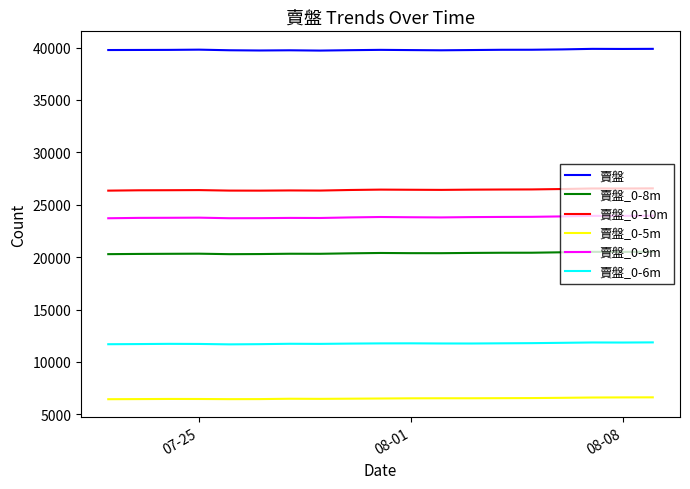

Rank the series by their maximum value, from lowest to highest.

賣盤_0-5m, 賣盤_0-6m, 賣盤_0-8m, 賣盤_0-9m, 賣盤_0-10m, 賣盤